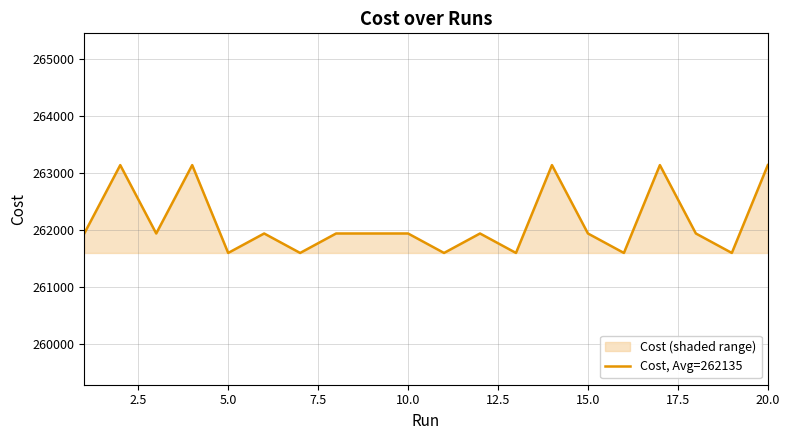

The value at 5.0 is 461053.2. True or false?

False